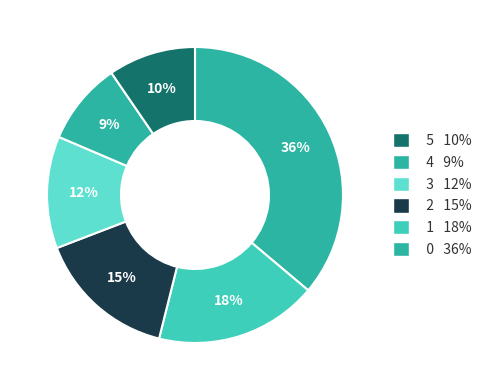

Is there a majority slice in this chart?

No